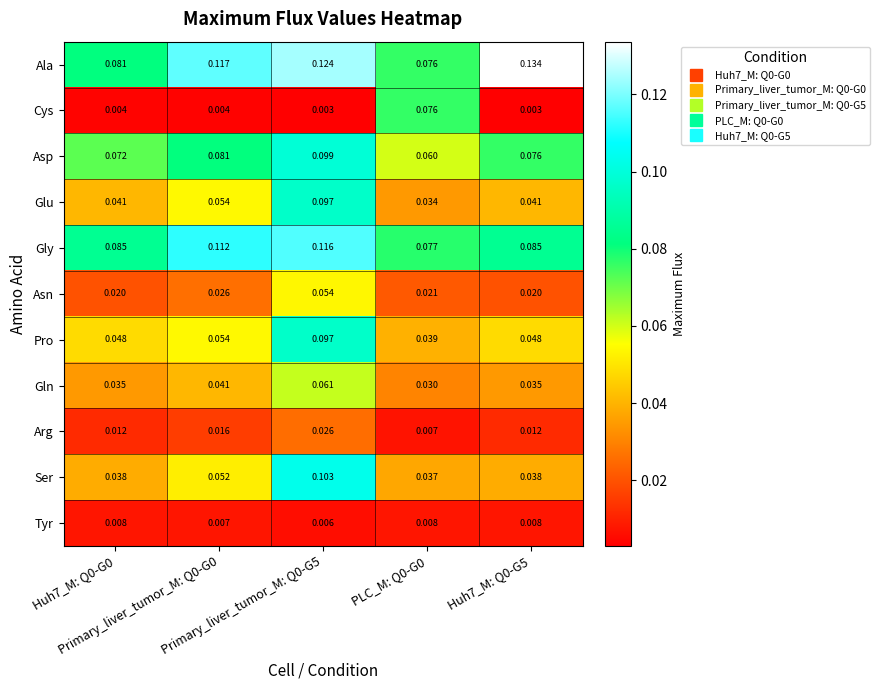

Which series has the widest spread of values?

Cys